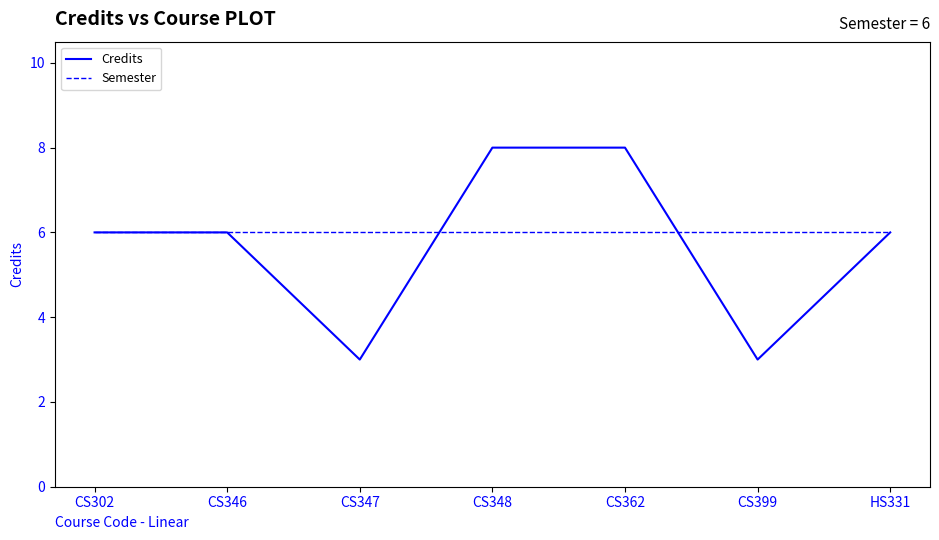

Rank the series by their maximum value, from highest to lowest.

Credits, Semester